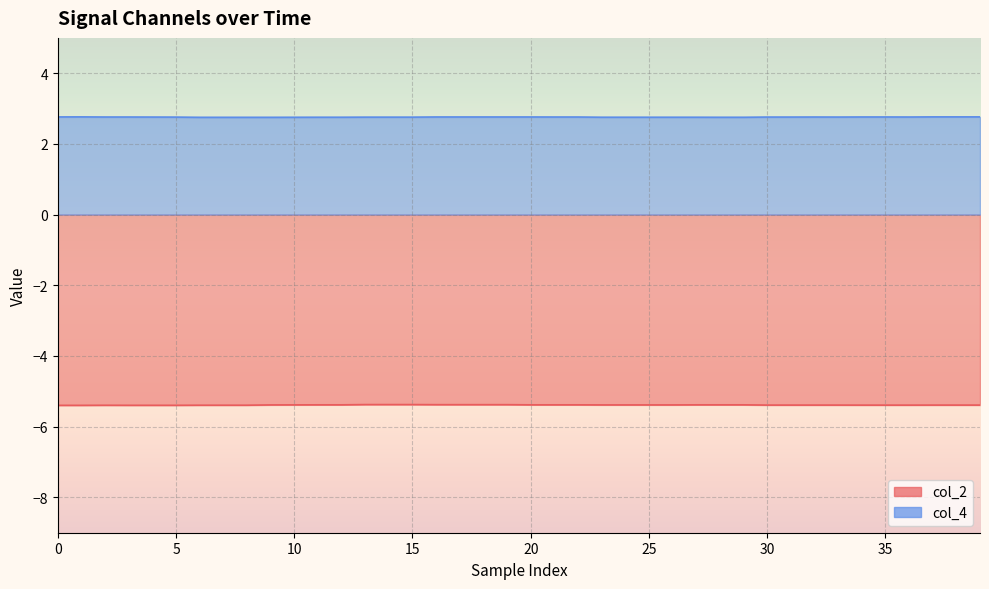

In col_4, how many points are lower than both neighbors (excluding endpoints)?

2